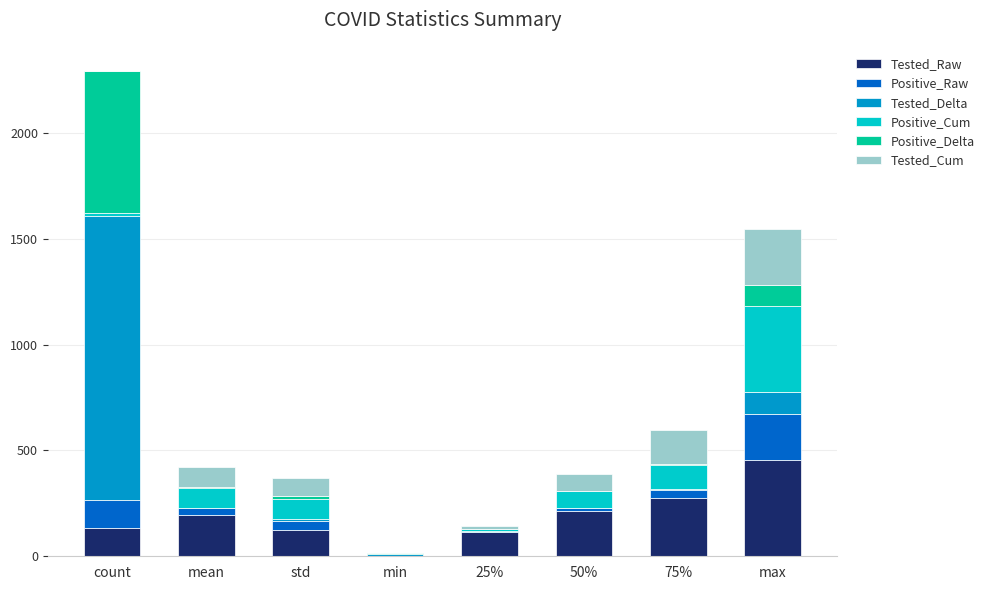

What is the maximum value for Tested_Raw?

457.0